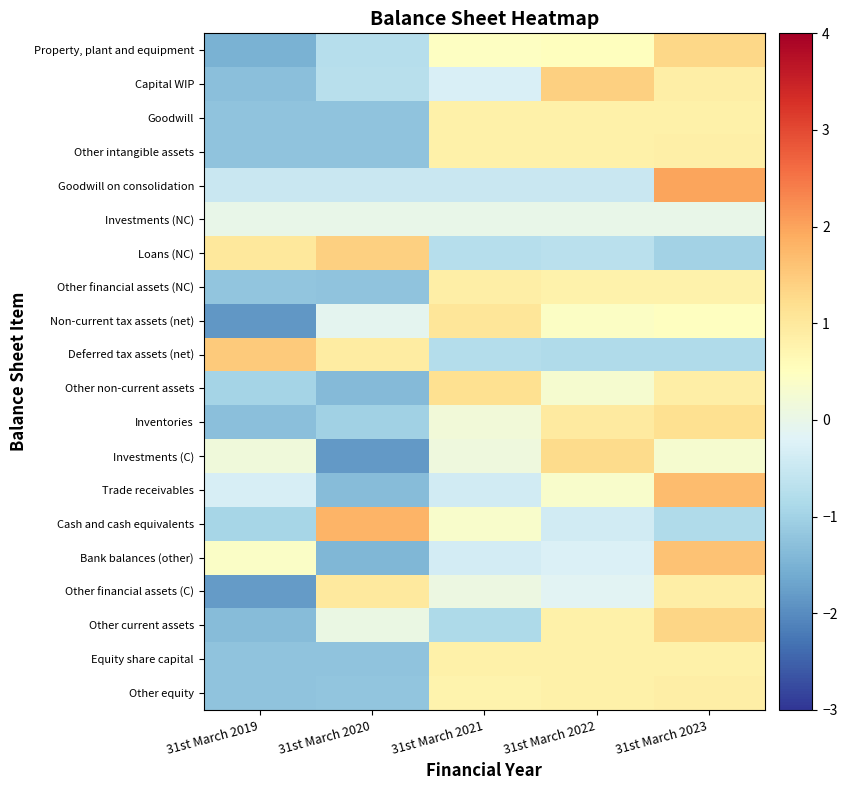

Between 31st March 2023 and 31st March 2021, which is larger?

31st March 2023